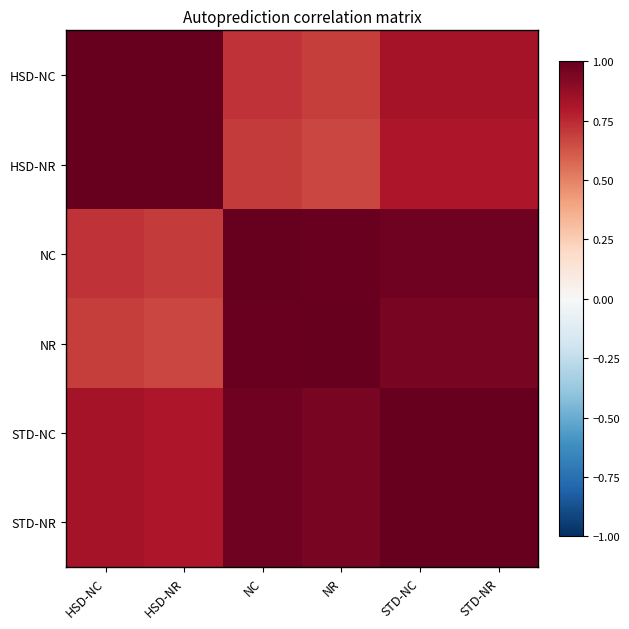

What is the smallest value displayed?

0.7